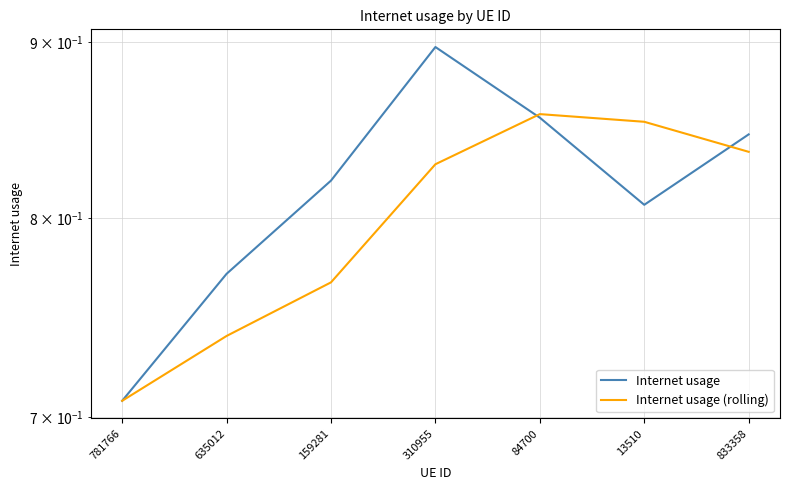

What is the difference between the second highest and minimum values in the Internet usage (rolling) series?

0.1